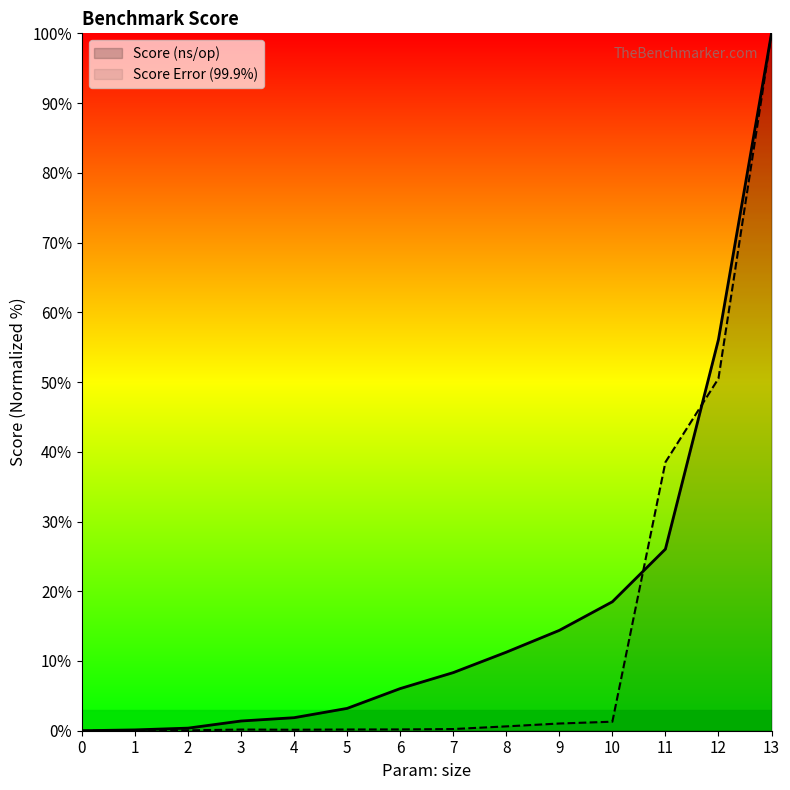

How many lines are shown in the chart?

2